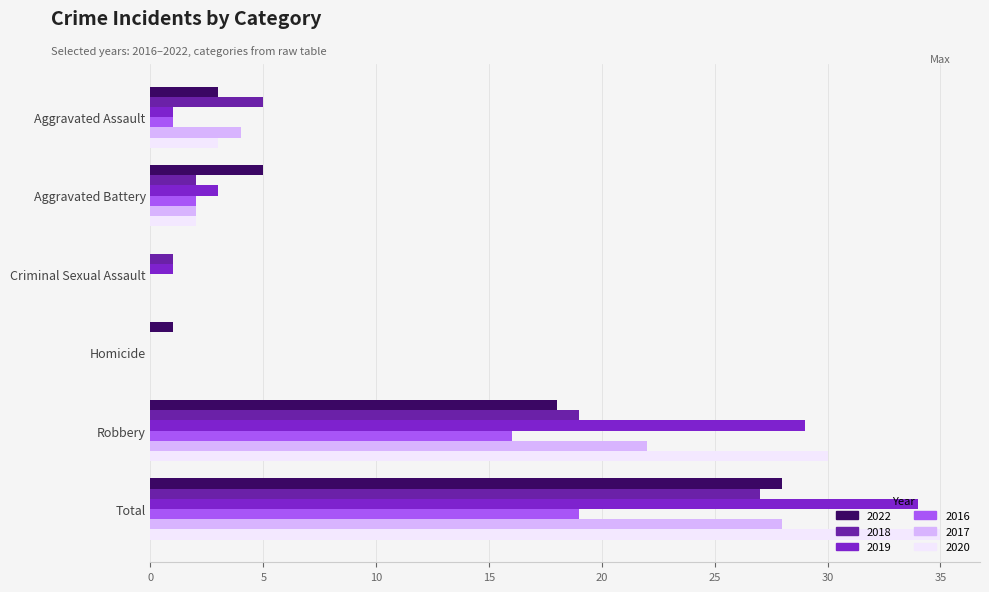

The 2016 series shows 32 at Total. True or false?

False